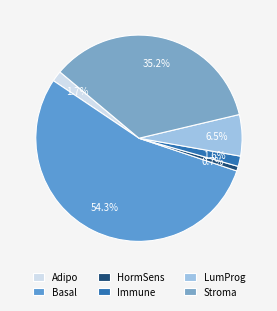

Rank the categories by value from highest to lowest.

Basal, Stroma, LumProg, Adipo, Immune, HormSens